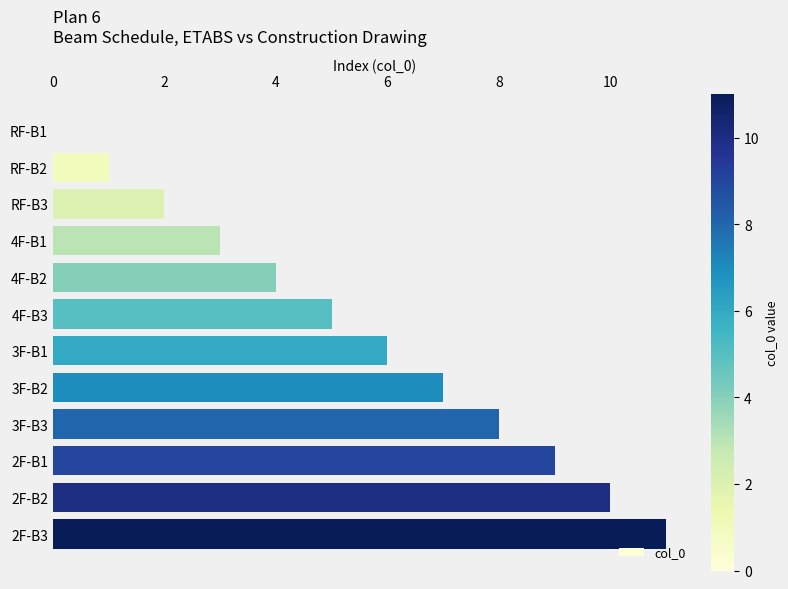

What is the change in value from 4F-B3 to 2F-B2?

+5